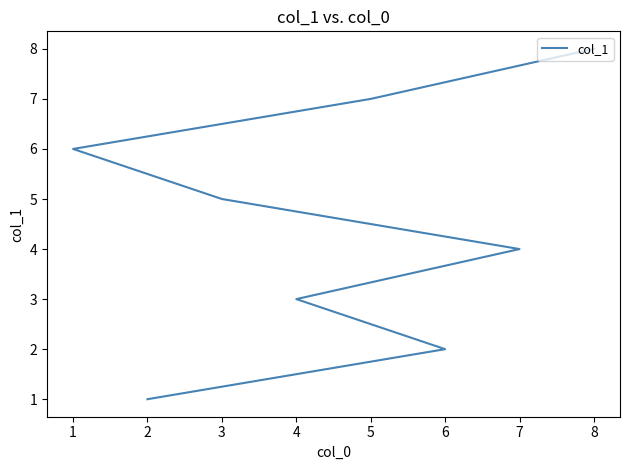

Is this an area chart (filled region under the line)?

No